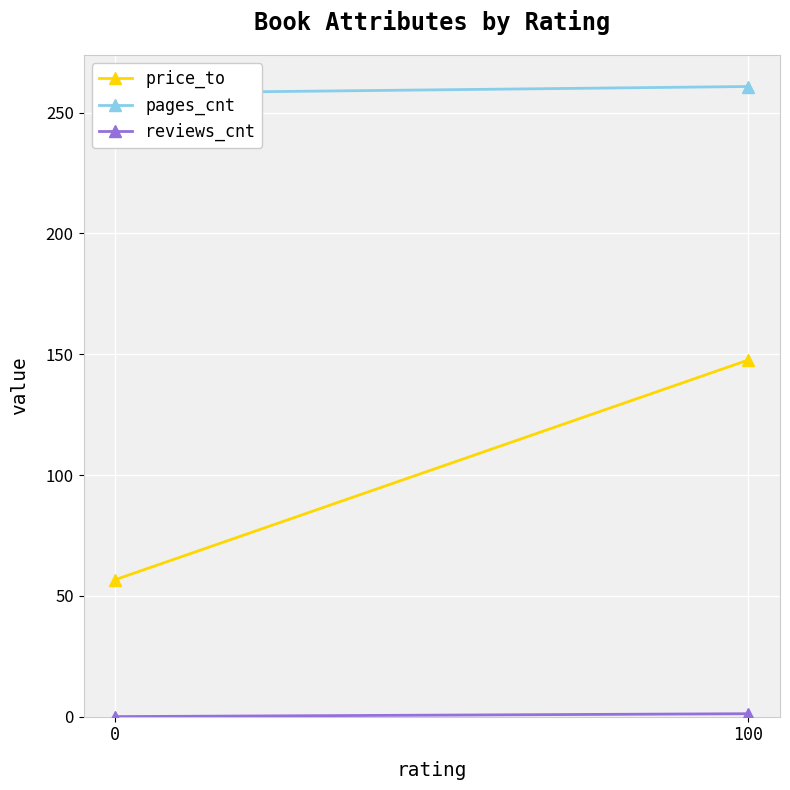

How many lines are shown in the chart?

3